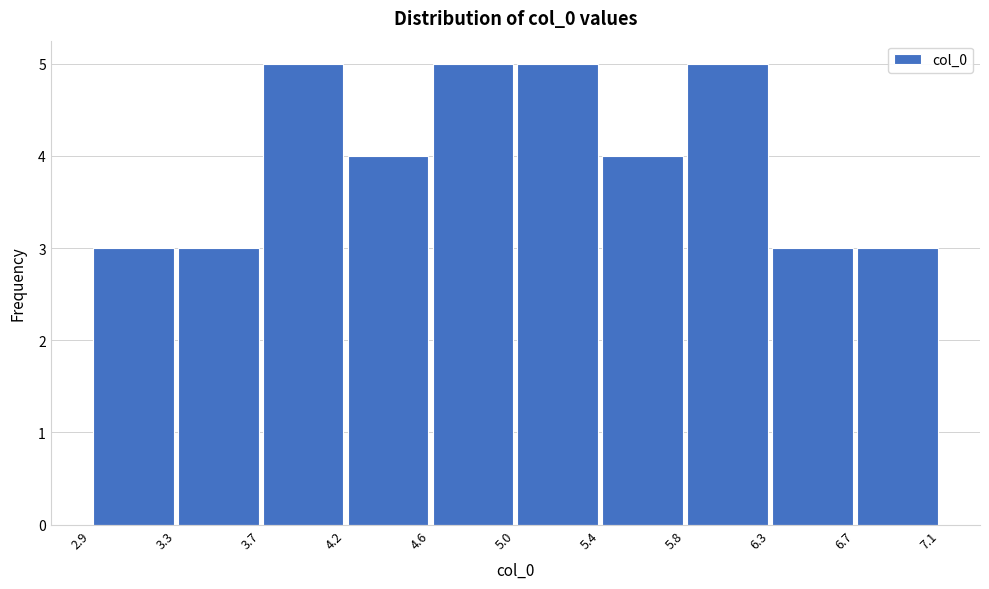

Reading left to right, list every bar in this chart as the range it spans on the x-axis followed by its height. The values are not printed on the chart, so give them approximately, as read against the axis.

2.9 to 3.3: 3
3.3 to 3.7: 3
3.7 to 4.2: 5
4.2 to 4.6: 4
4.6 to 5.0: 5
5.0 to 5.4: 5
5.4 to 5.8: 4
5.8 to 6.3: 5
6.3 to 6.7: 3
6.7 to 7.1: 3